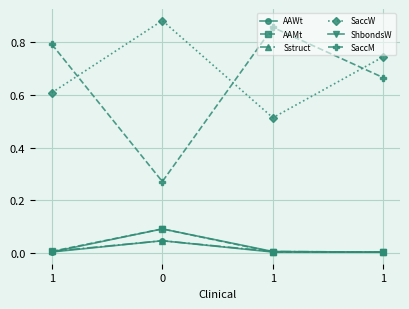

True or false: AAWt has more than 0 points higher than both neighbors.

True